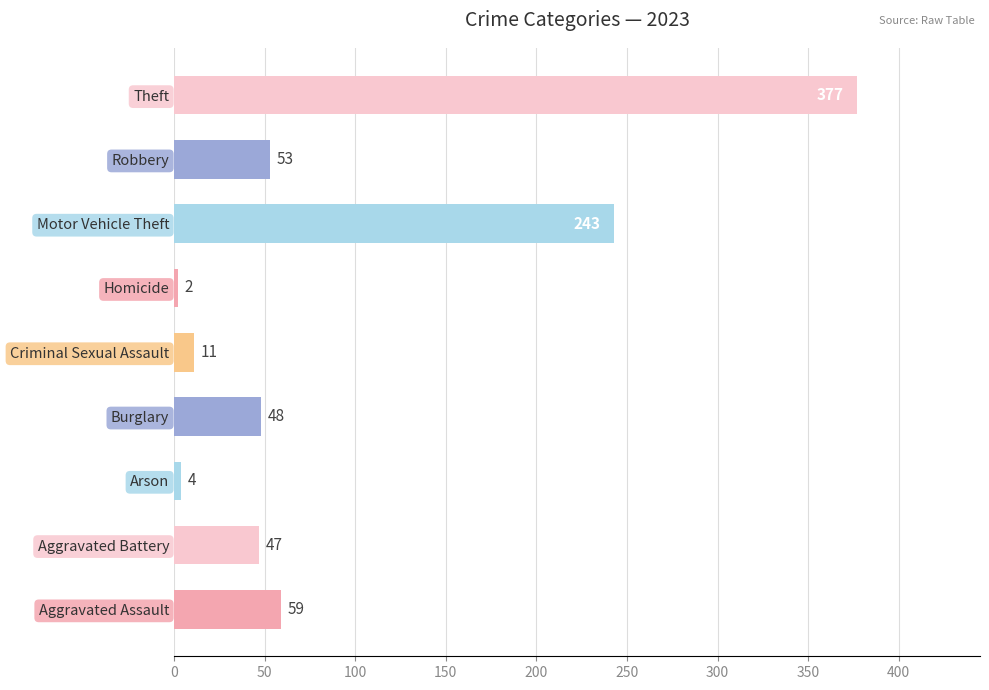

The chart shows a value of 243 at Theft. True or false?

False